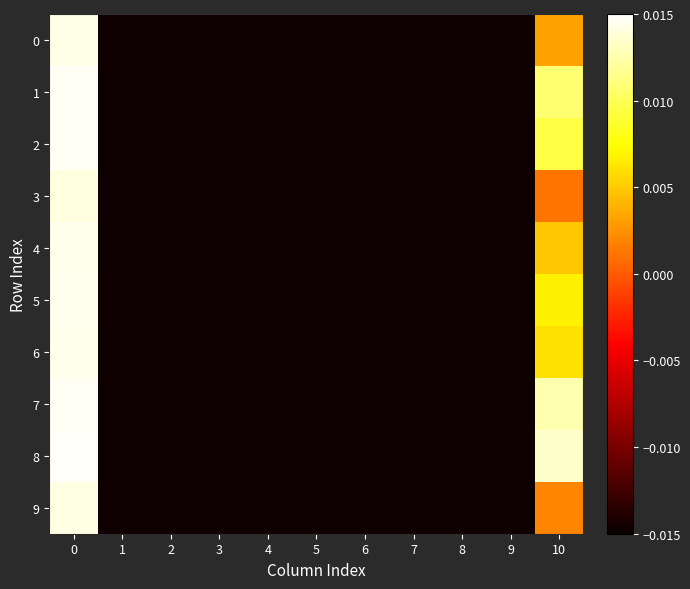

Which series changed the most between 5 and 10?

8